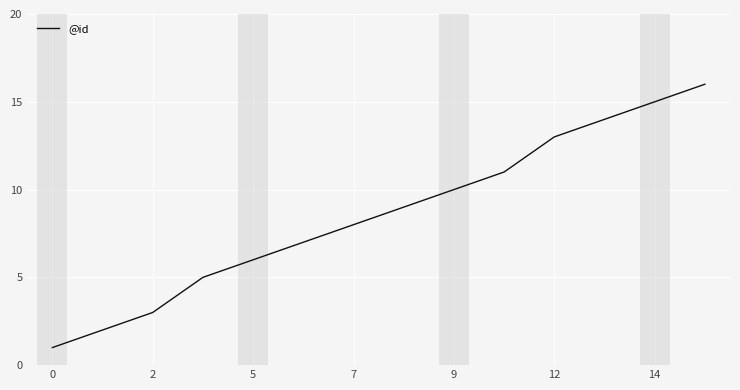

What is the maximum value shown in the chart?

16